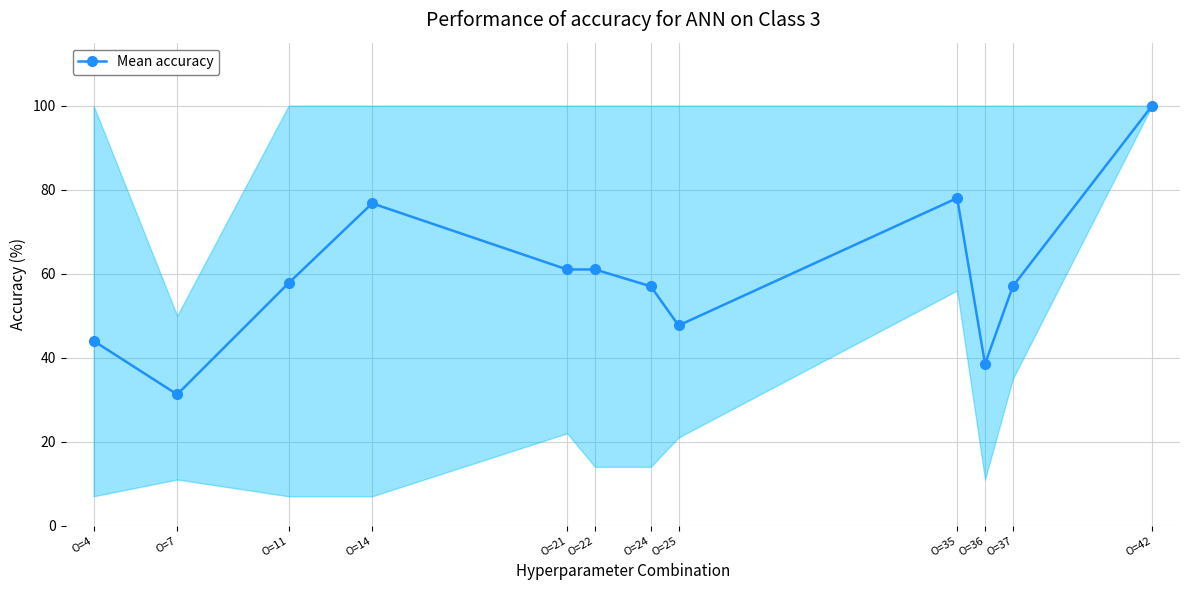

At which category does the data reach its first local peak?

O=14